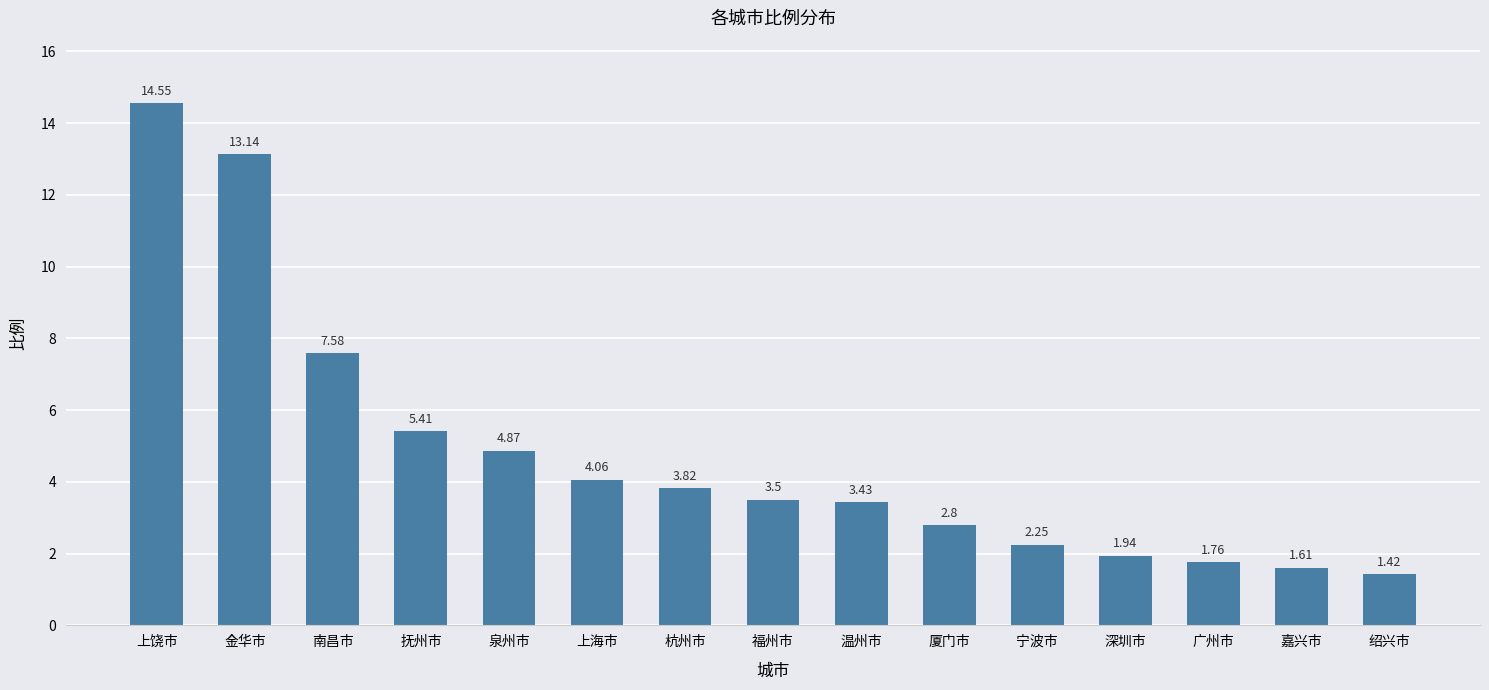

At which category does the chart reach its minimum across all series?

绍兴市